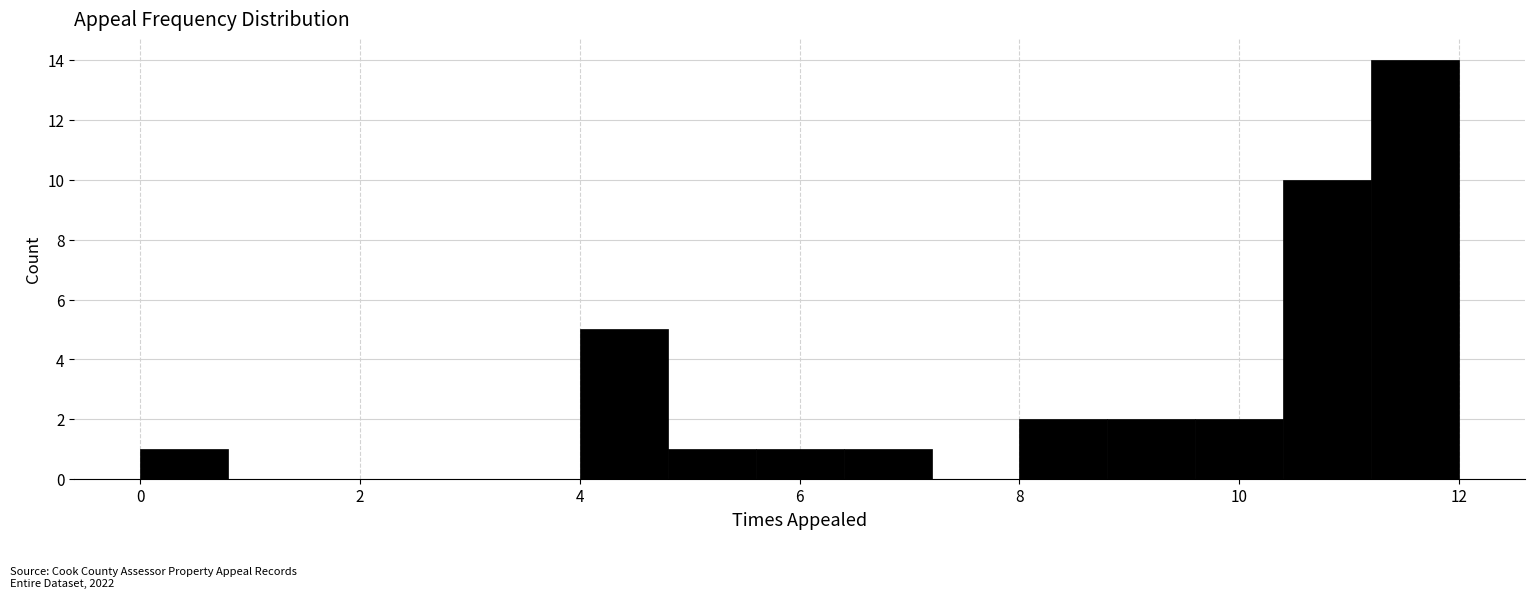

Reading left to right, list every bar in this chart as the range it spans on the x-axis followed by its height. The values are not printed on the chart, so give them approximately, as read against the axis.

0.0 to 0.8: 1
0.8 to 1.6: 0
1.6 to 2.4: 0
2.4 to 3.2: 0
3.2 to 4.0: 0
4.0 to 4.8: 5
4.8 to 5.6: 1
5.6 to 6.4: 1
6.4 to 7.2: 1
7.2 to 8.0: 0
8.0 to 8.8: 2
8.8 to 9.6: 2
9.6 to 10.4: 2
10.4 to 11.2: 10
11.2 to 12.0: 14